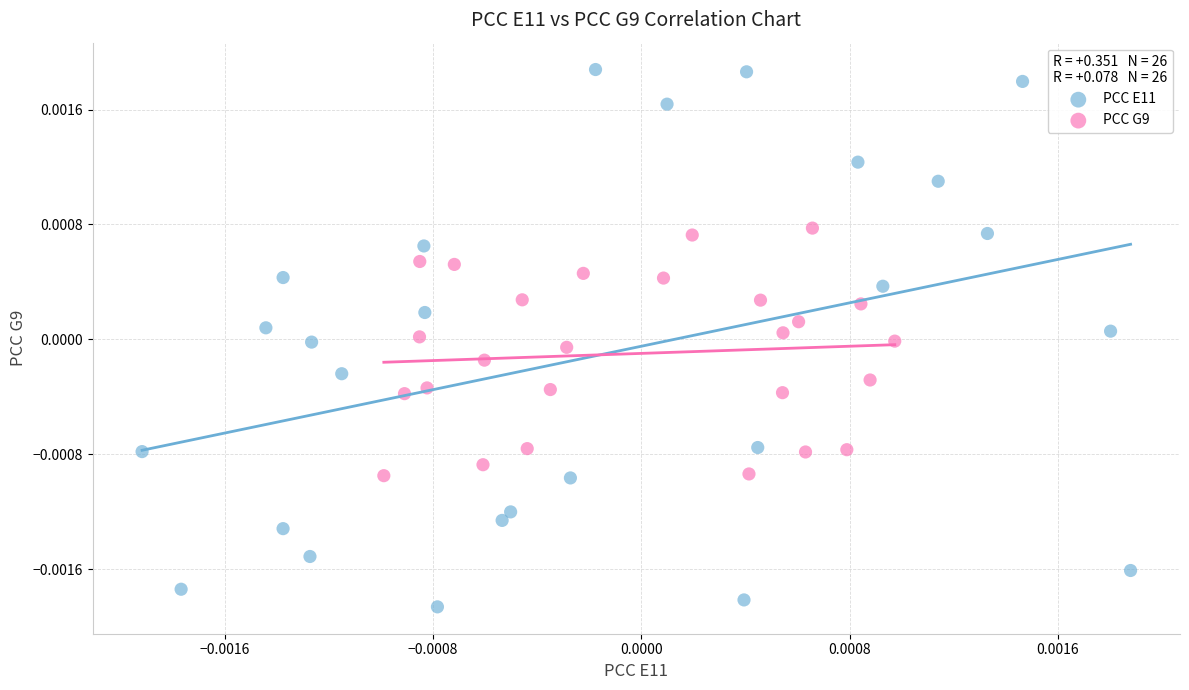

Which series reaches the minimum Y coordinate?

PCC E11